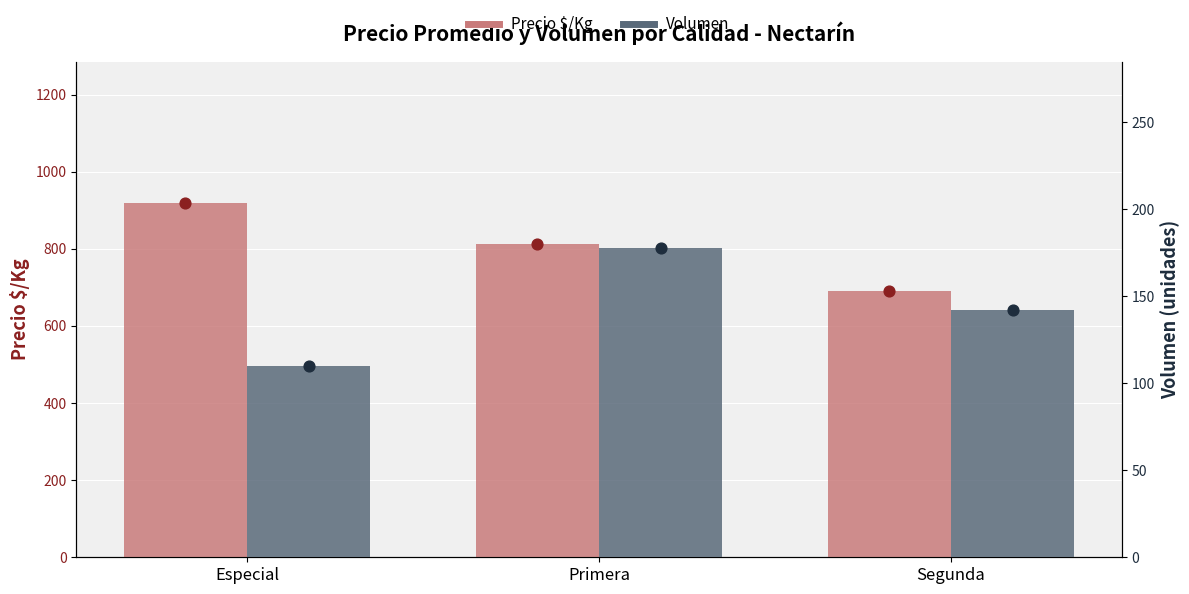

At which category is the sum across all series the highest?

Especial